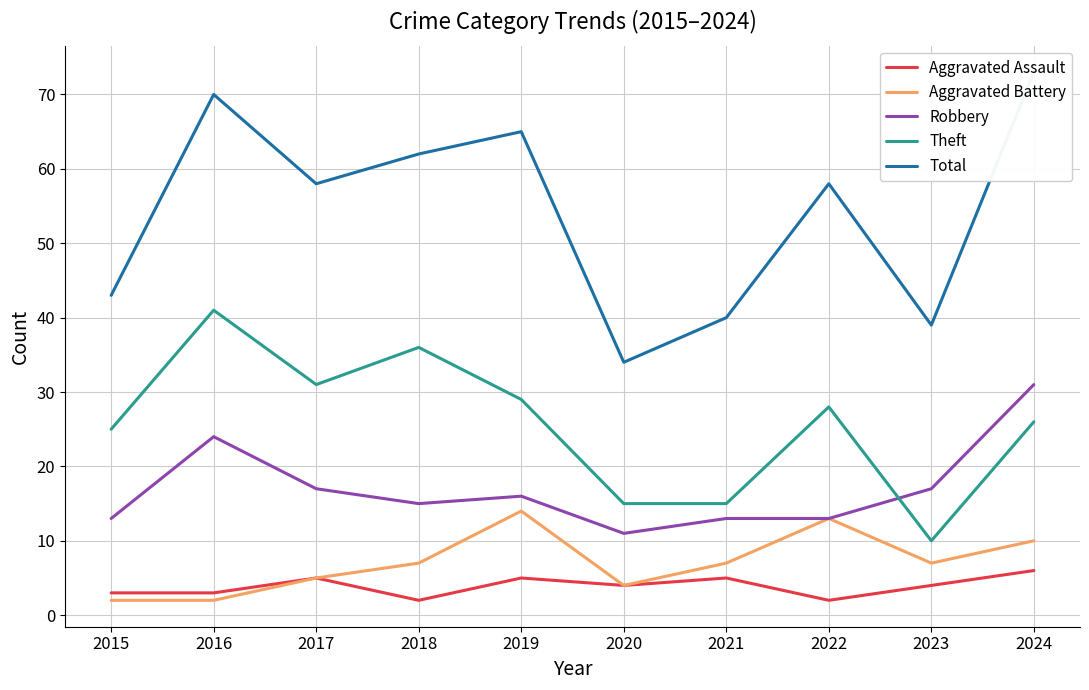

Rank the categories by Total value from highest to lowest.

2024, 2016, 2019, 2018, 2017, 2022, 2015, 2021, 2023, 2020